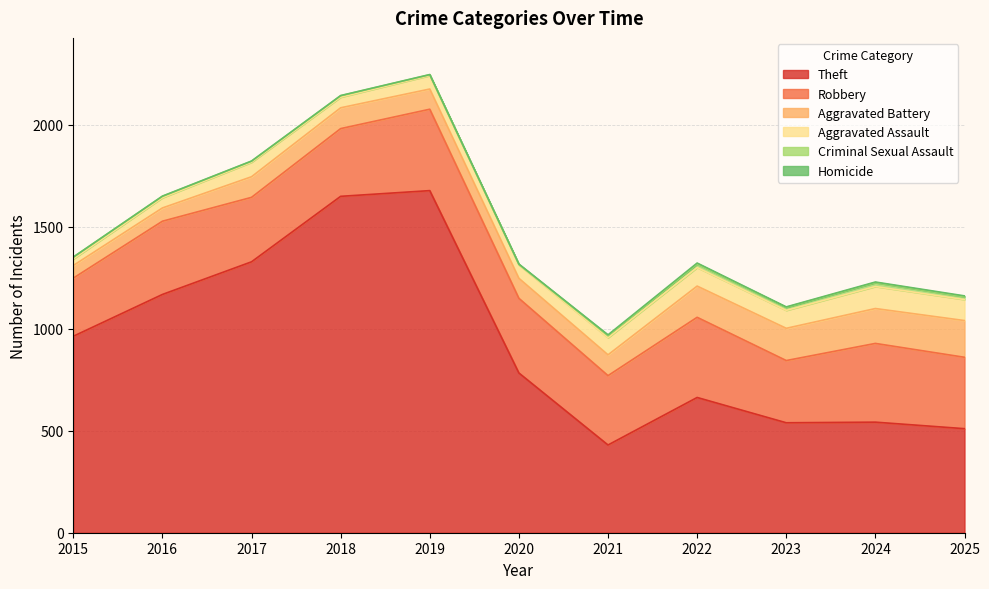

Which has a higher value, 2017 or 2018?

2018